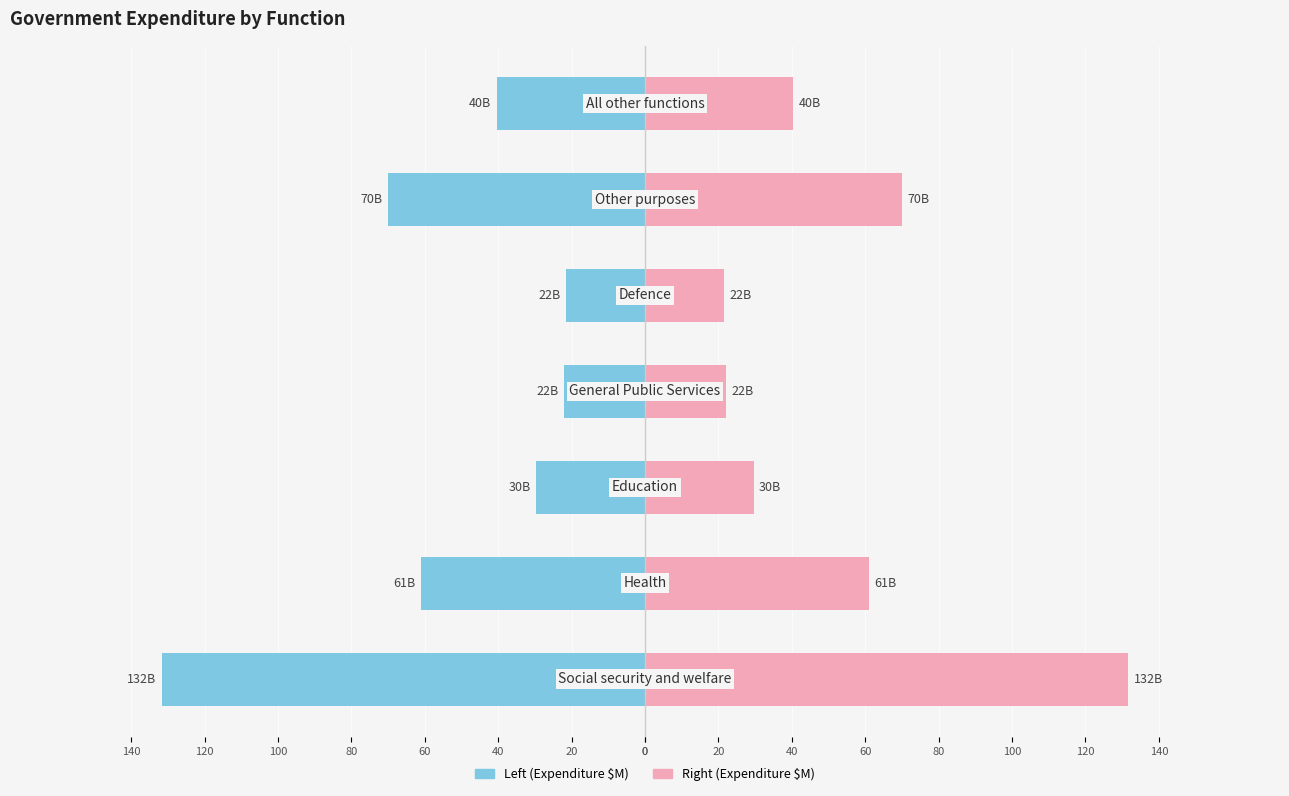

What is the maximum value for Expenditure ($M) — Right?

131.7